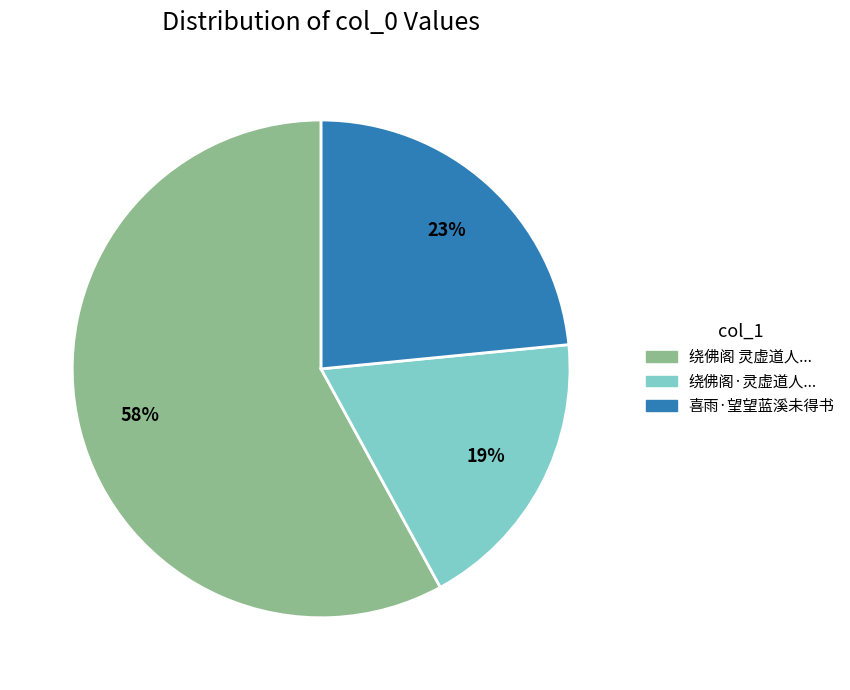

Is there any slice that represents more than half of the pie?

Yes